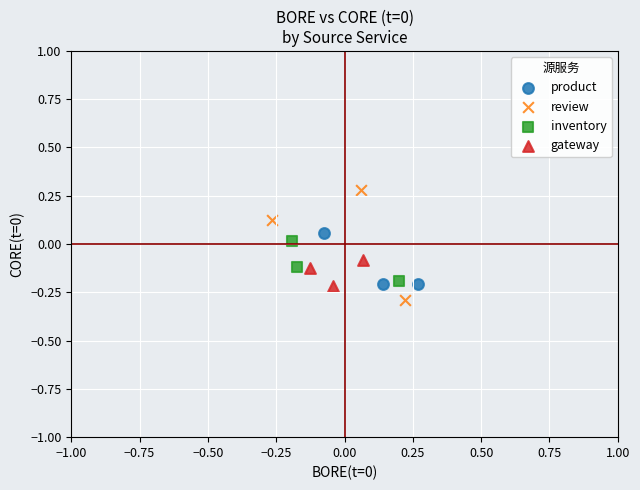

Which series contains the lowest Y value?

review